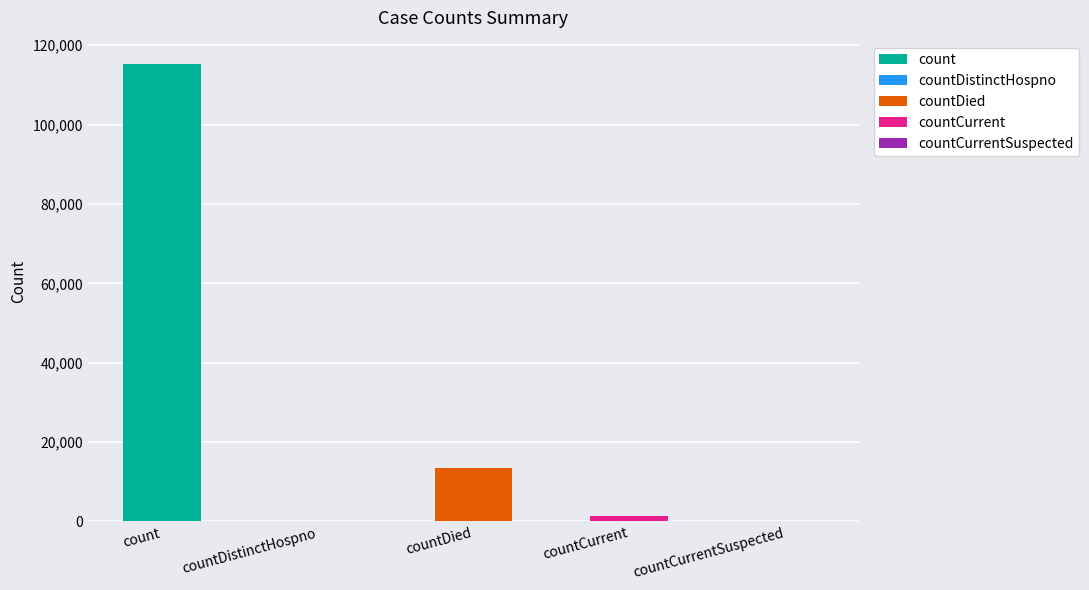

At which label does the data first exceed 1383?

count